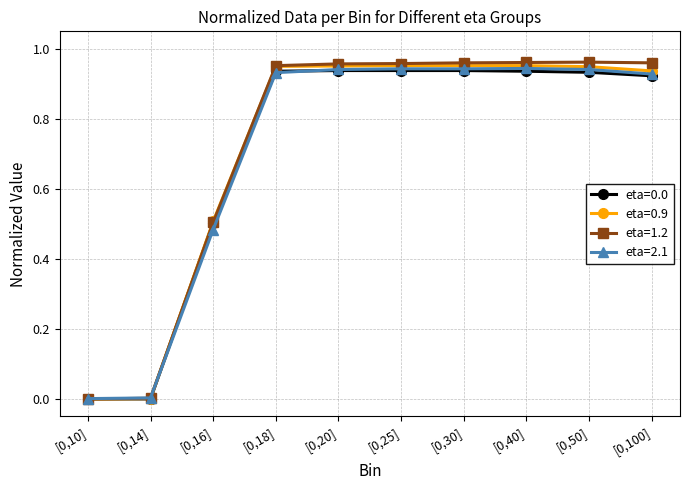

The value of eta=1.2 at [0,25] is 1.3. True or false?

False